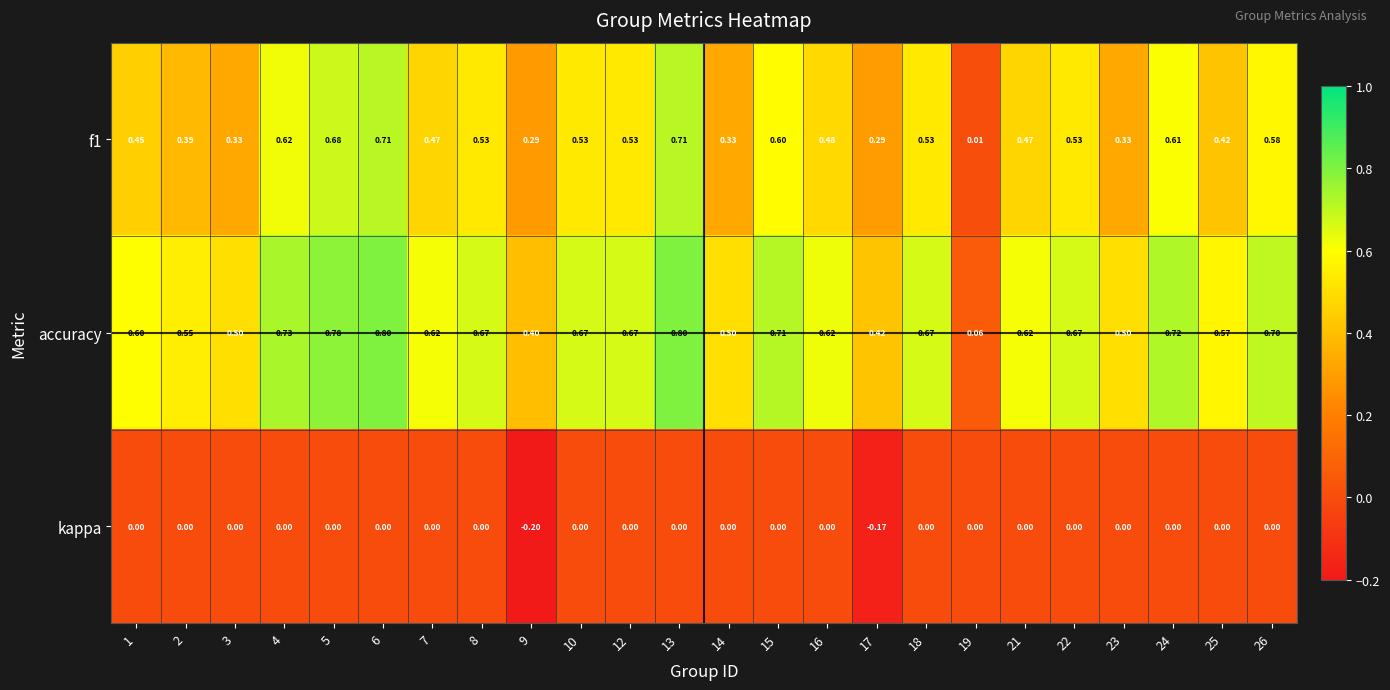

Which series has the largest total across all categories?

accuracy